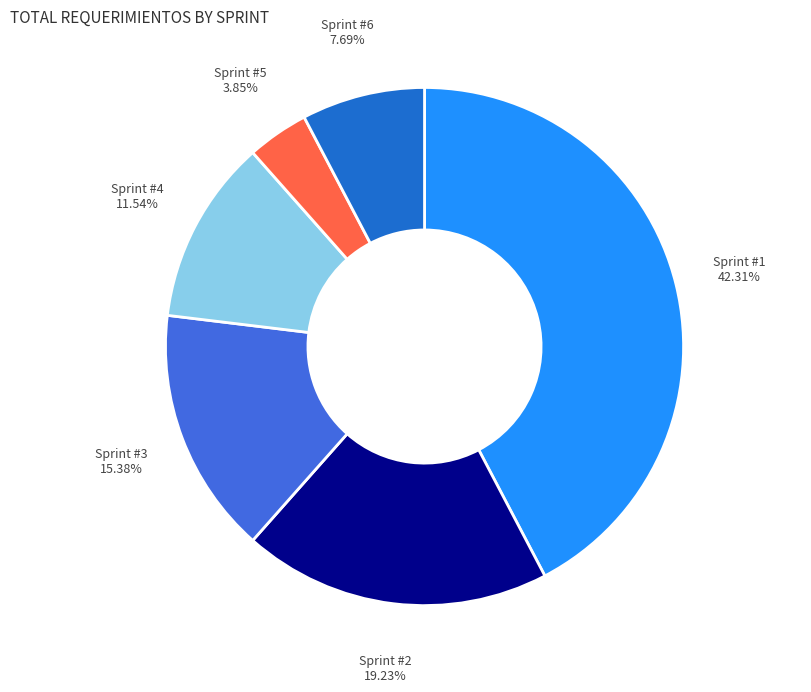

Is Sprint #6 the majority of the pie?

No